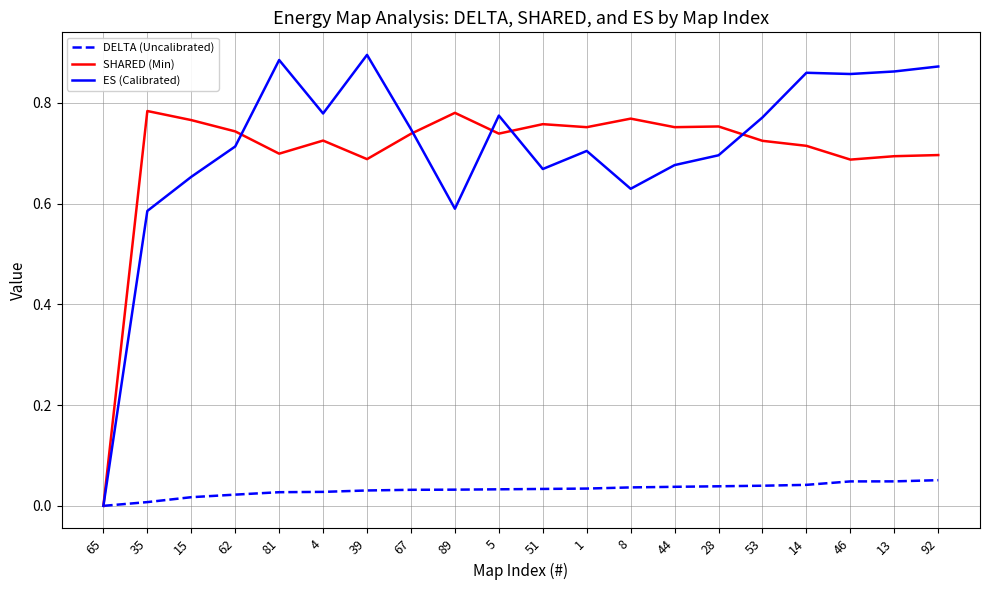

What position from the left is 46?

18